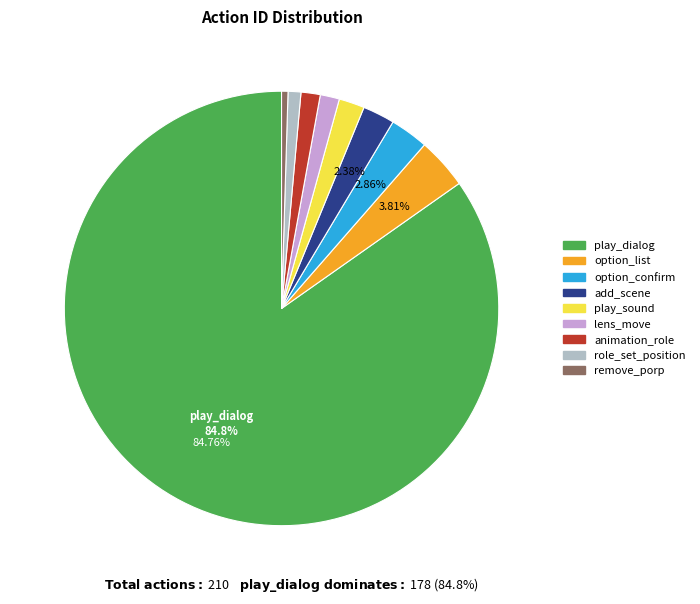

What percentage is the add_scene slice, to the nearest percent?

2%